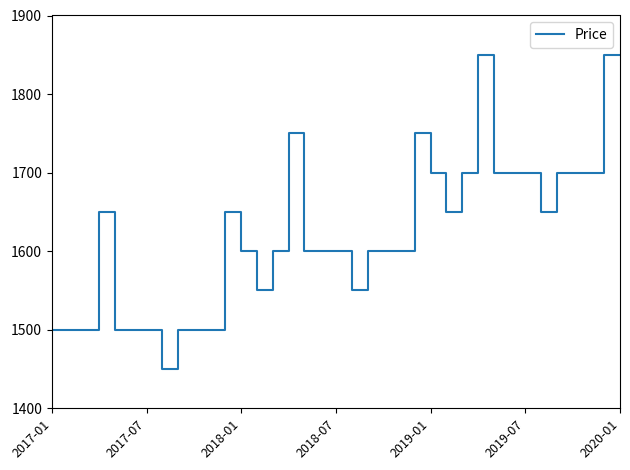

What is the minimum value shown in the chart?

1450